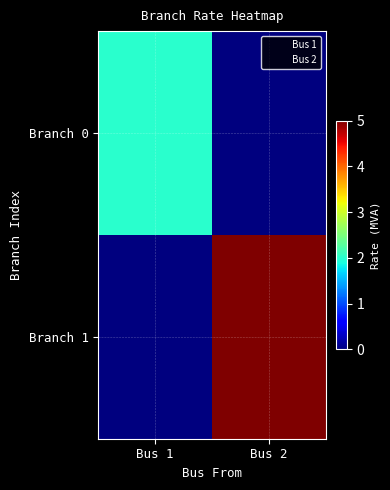

Which category has the highest value across all series?

Bus 2